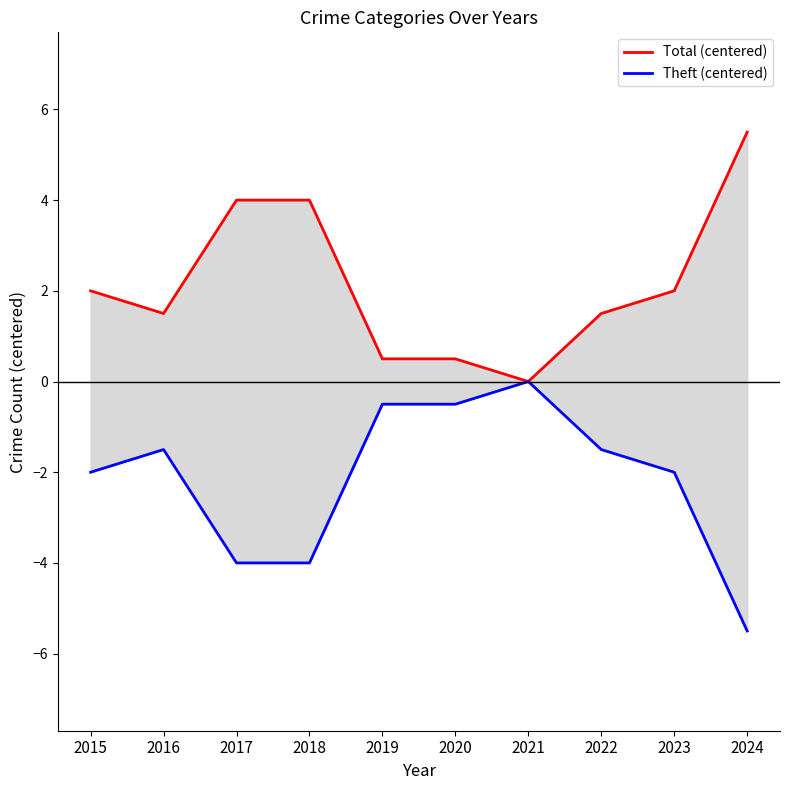

Rank the series by their maximum value, from highest to lowest.

Total (centered), Theft (centered)